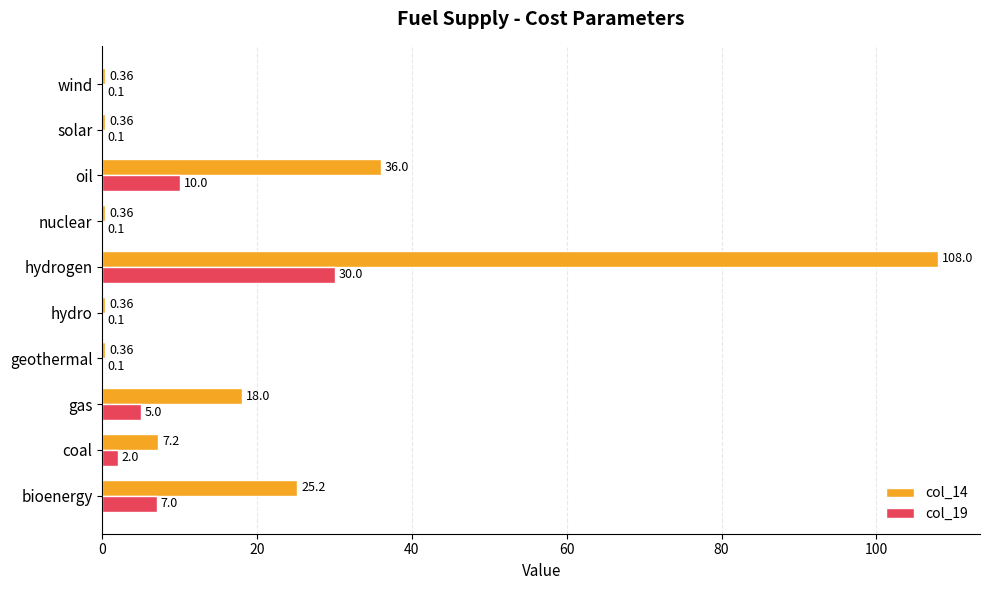

What is the average value of the col_19 series?

5.5